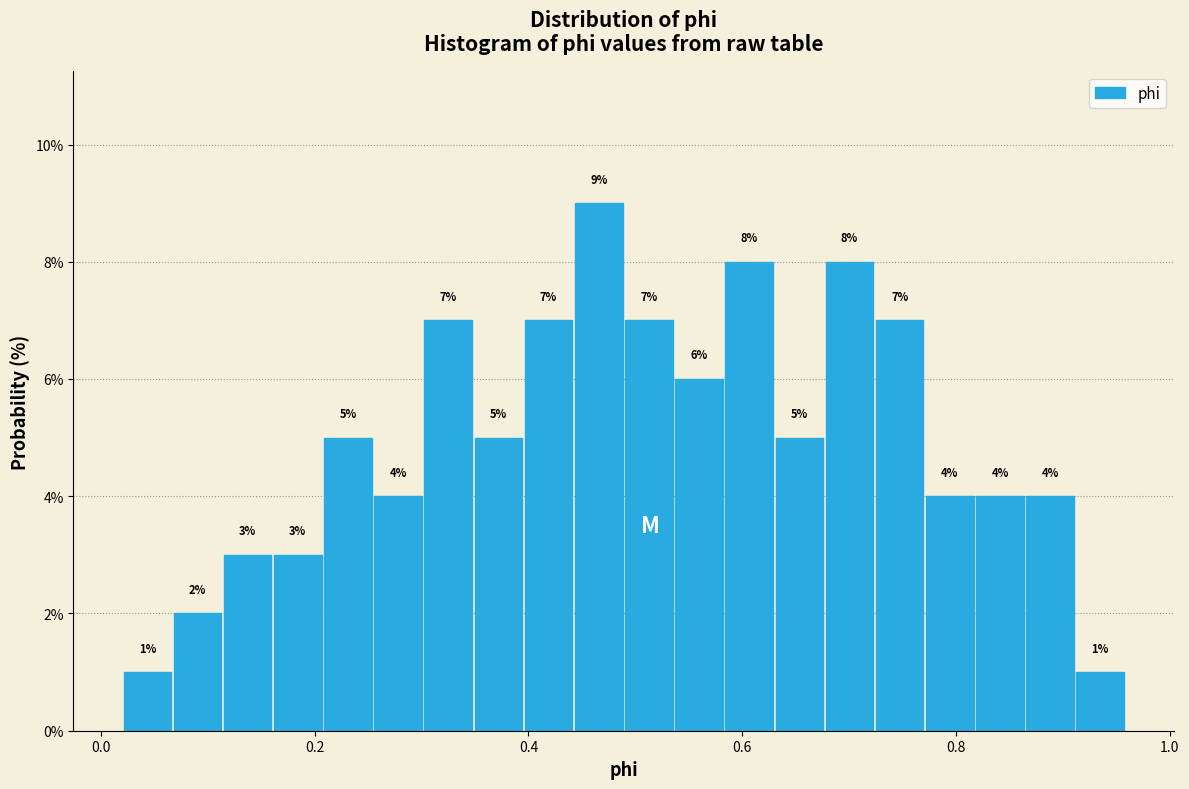

Around what value on the x-axis is the tallest bar? Give the approximate position of its centre, as read against the axis.

0.46